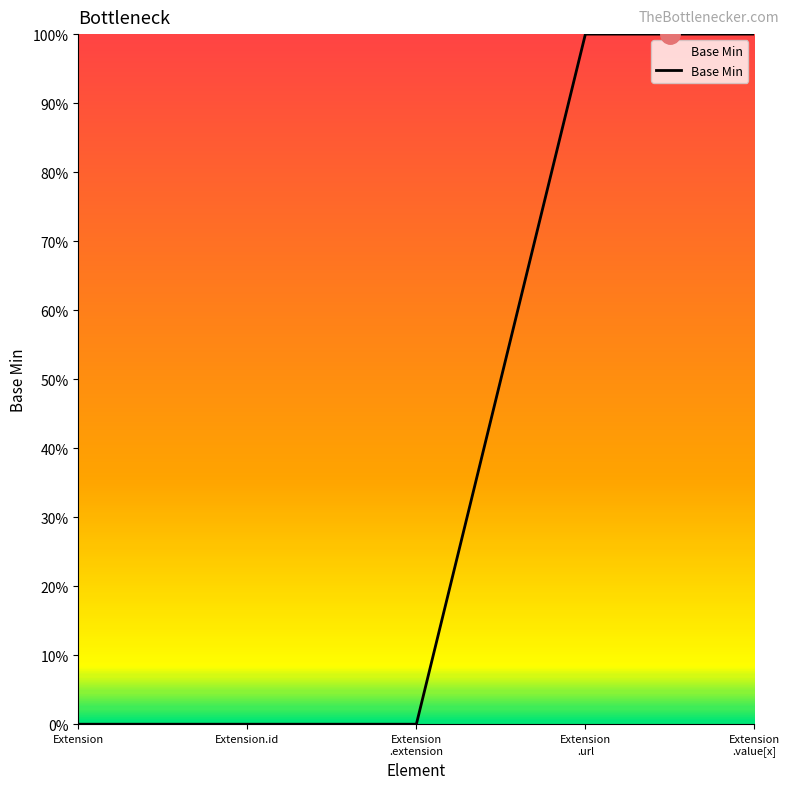

Does the chart display data point markers on the line(s)?

No